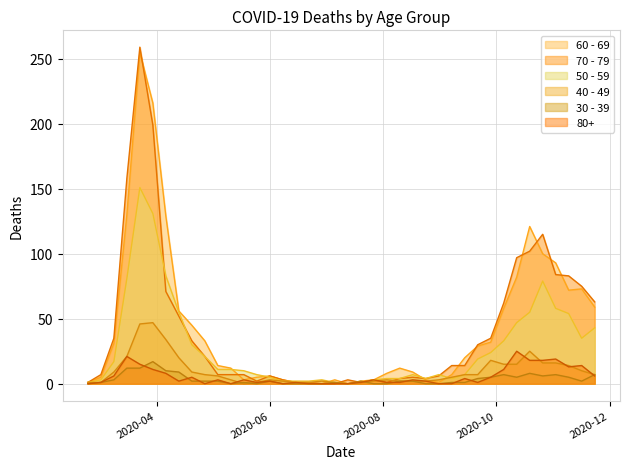

Where is the first local maximum for 40 - 49?

2020-03-30